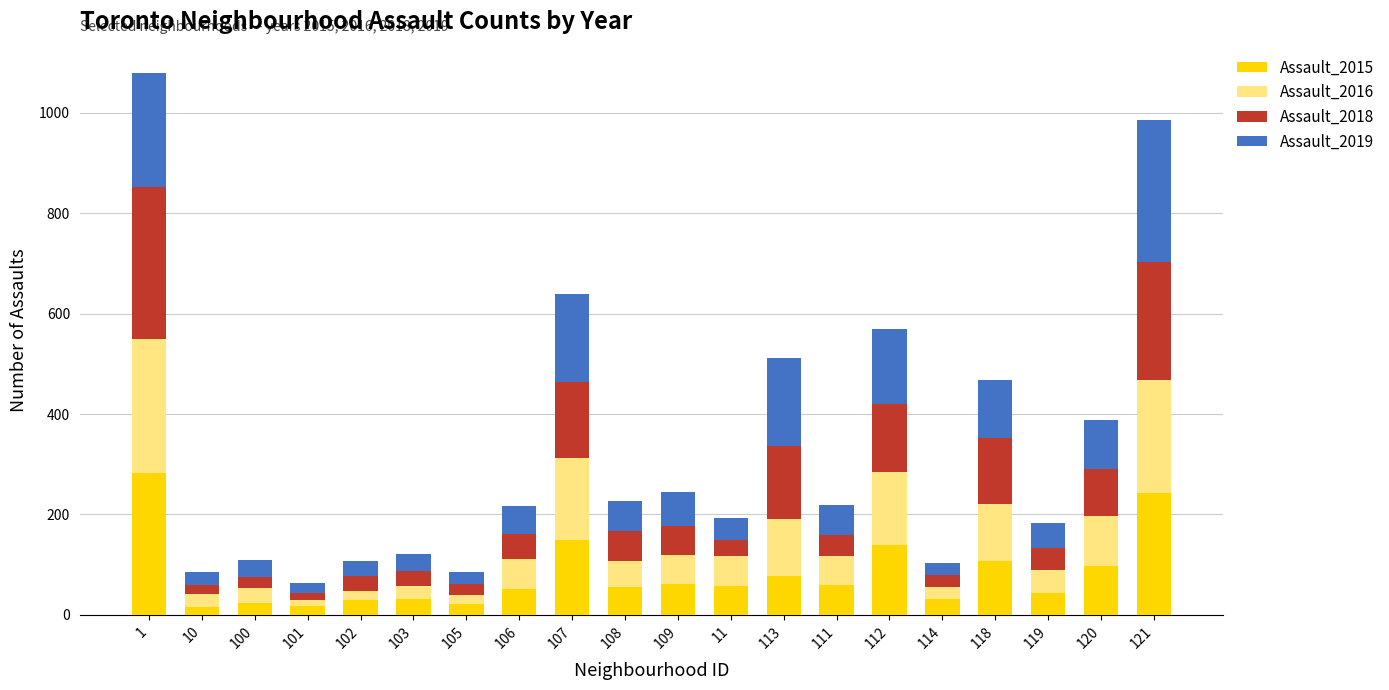

What is the highest value of the Assault_2015 series?

282